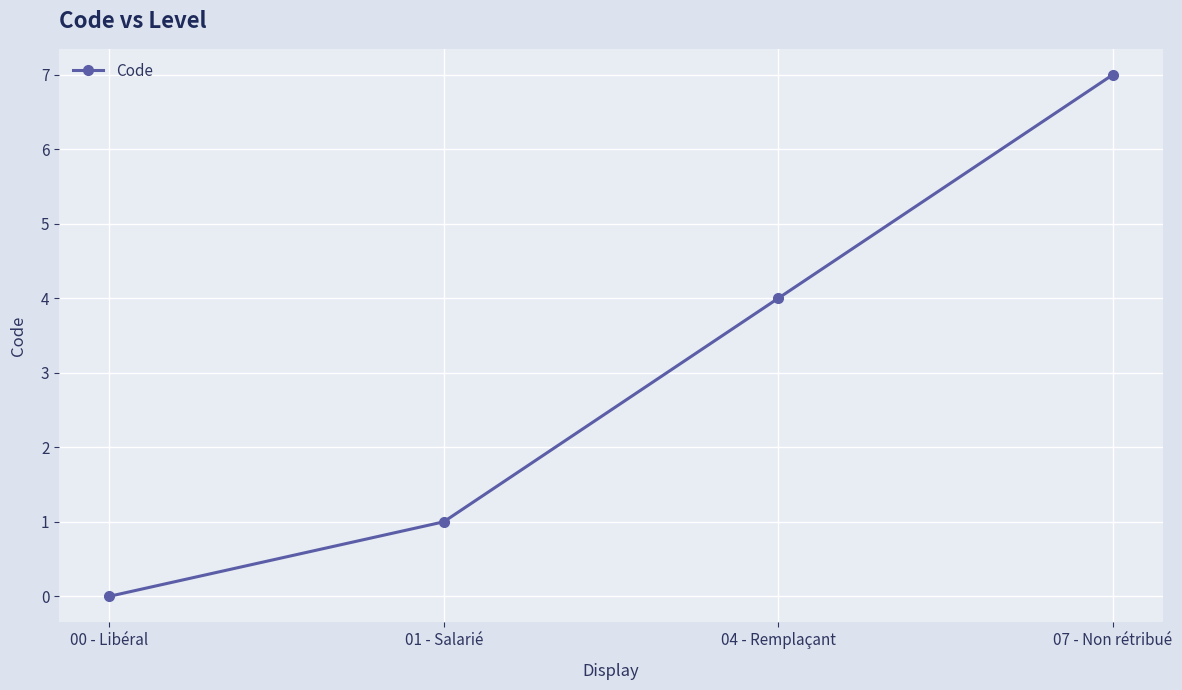

What is the difference between the maximum and second lowest values?

6